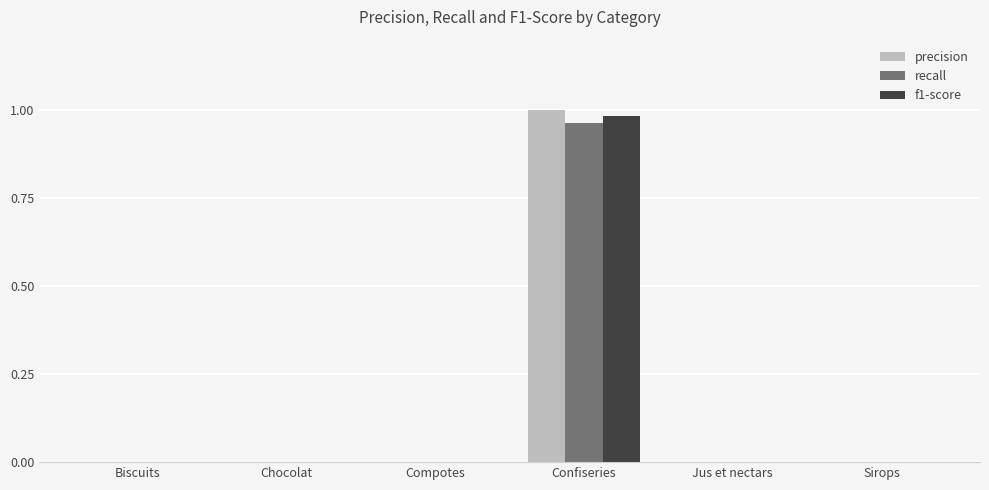

The value of precision at Chocolat is 0.6. True or false?

False